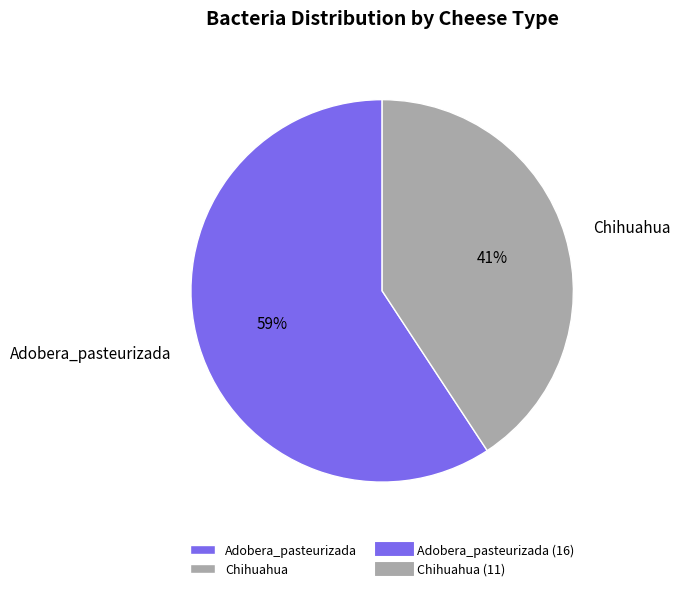

How many segments does this pie chart have?

2